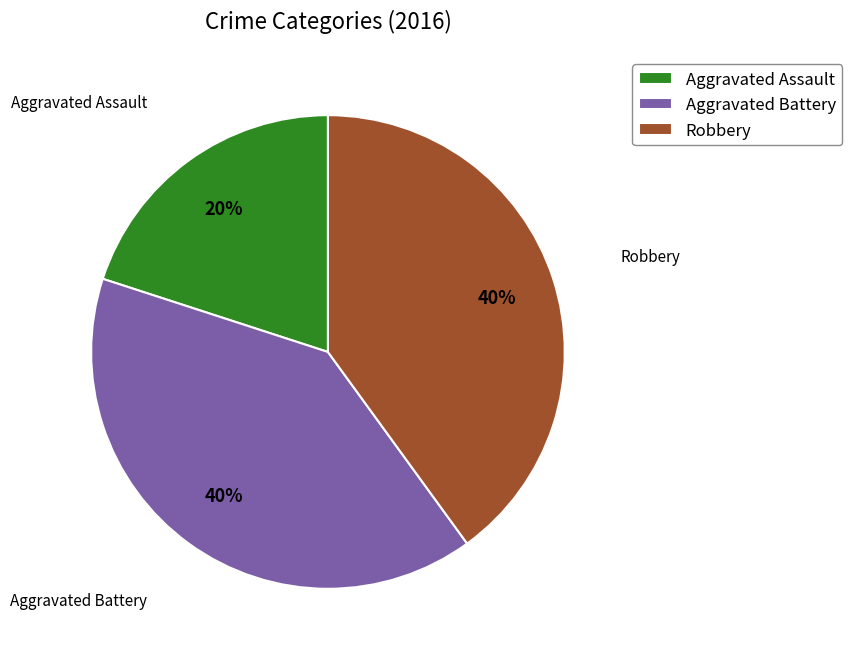

Approximately how many times larger is the value at Aggravated Battery compared to Aggravated Assault?

2.0